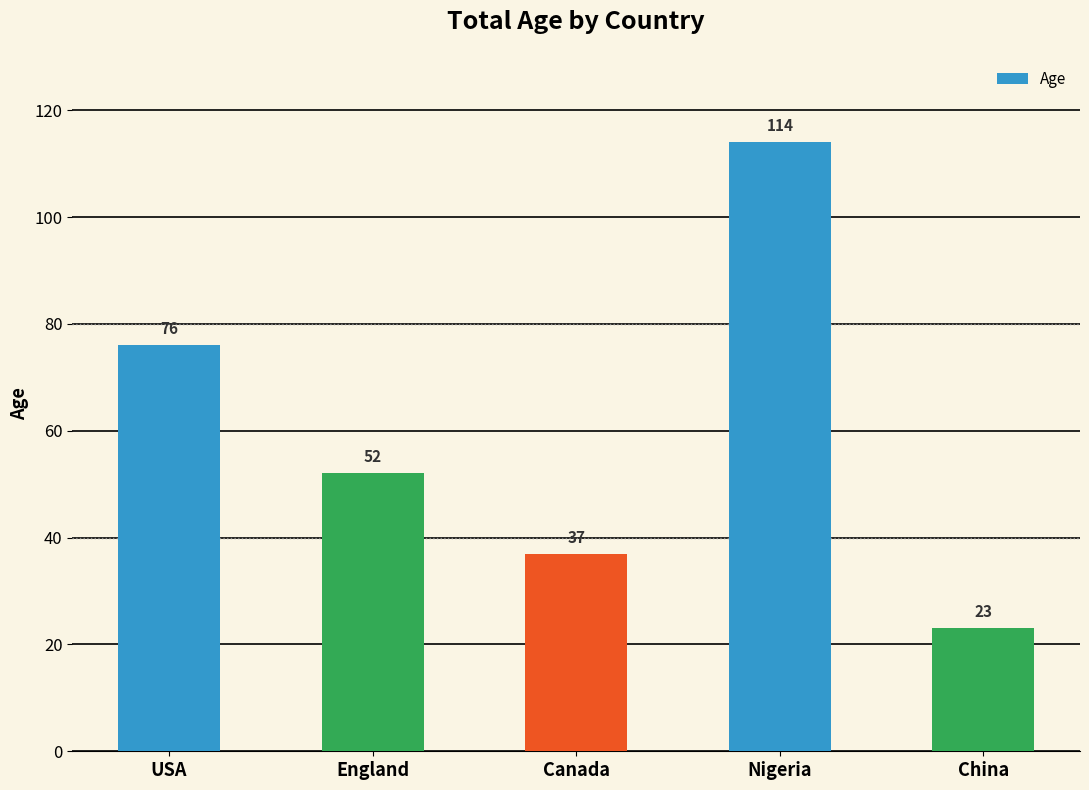

Reading left to right, list all the values displayed in this chart.

76	52	37	114	23